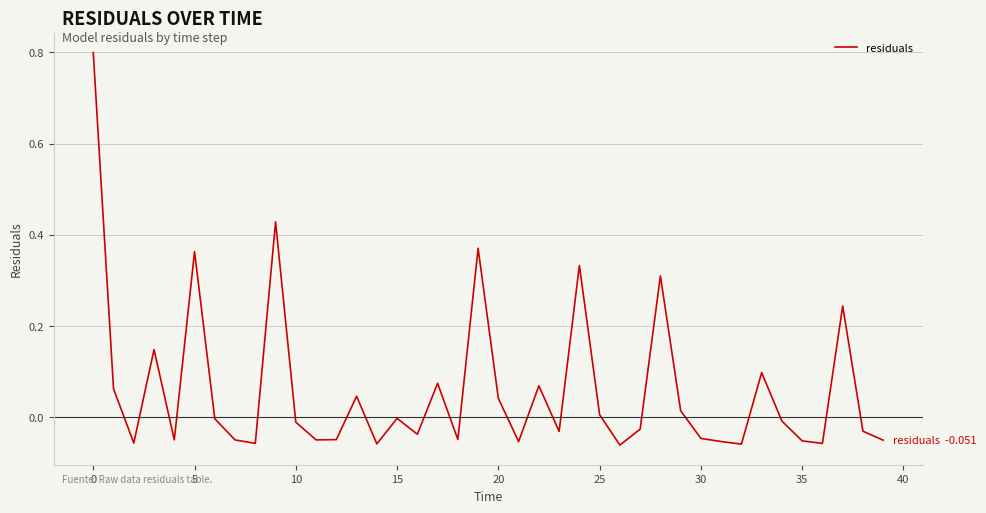

What is the difference between the maximum and minimum values?

0.9